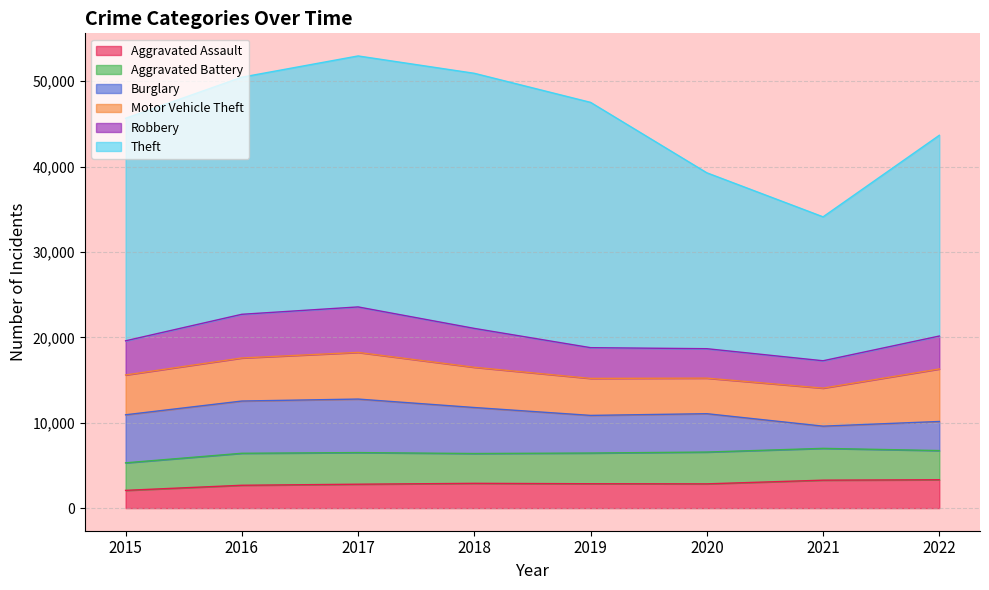

How many interior local peaks does the Burglary series have?

2